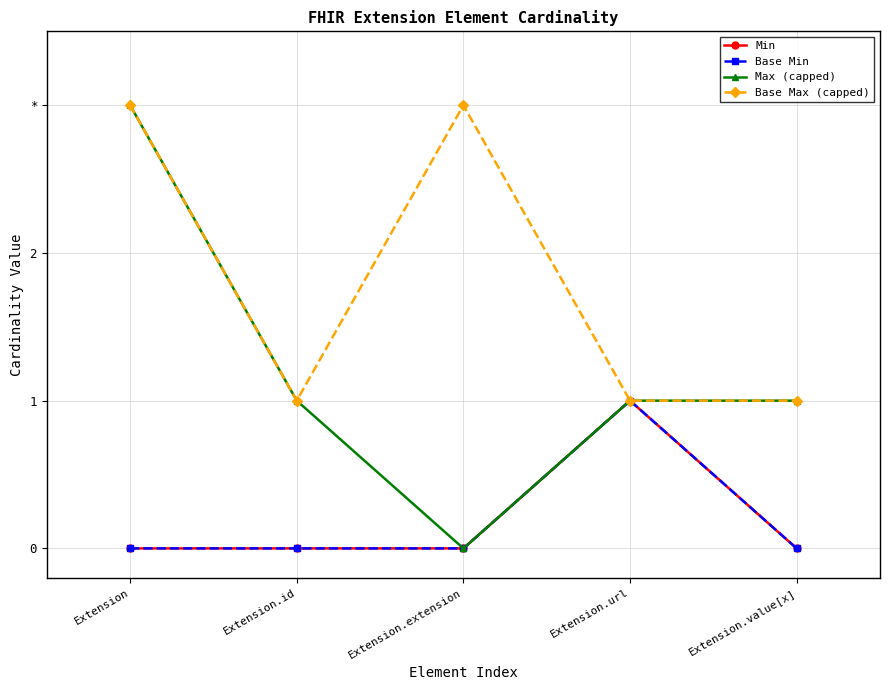

Does the chart have visible grid lines?

Yes